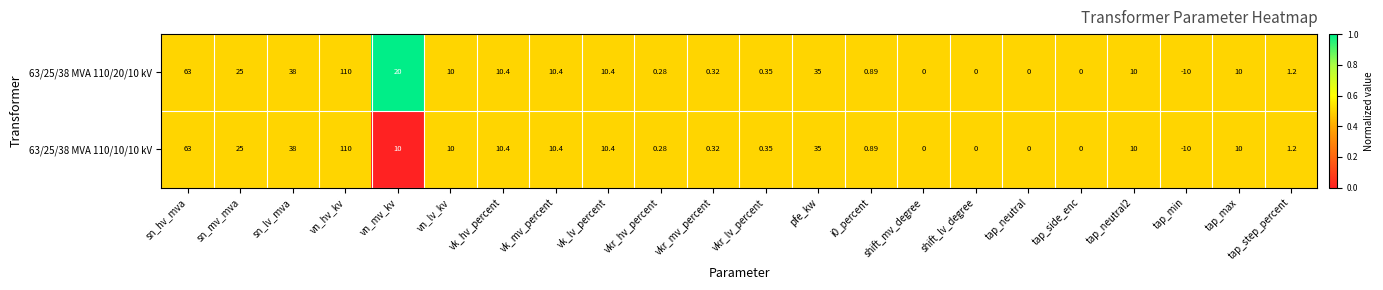

Where does the 63/25/38 MVA 110/20/10 kV series first go above 10?

sn_hv_mva